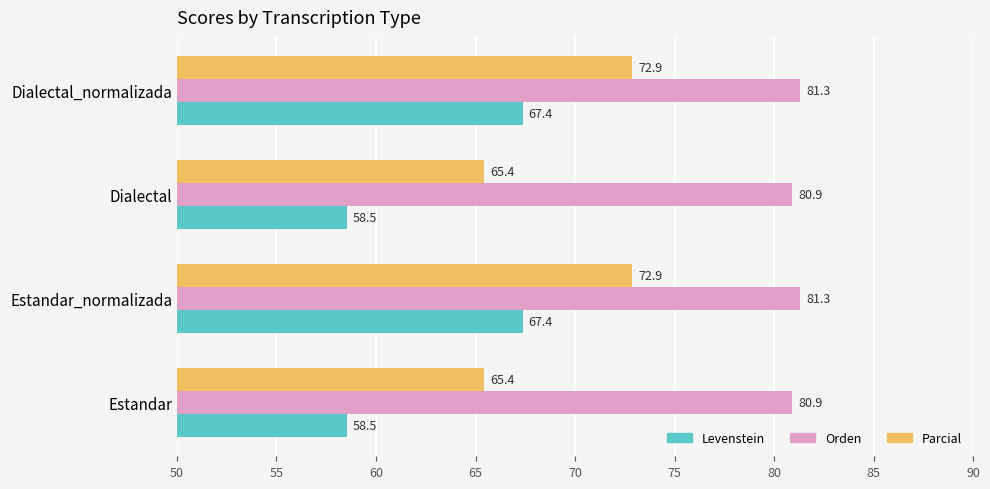

What is the maximum value for Levenstein?

67.4